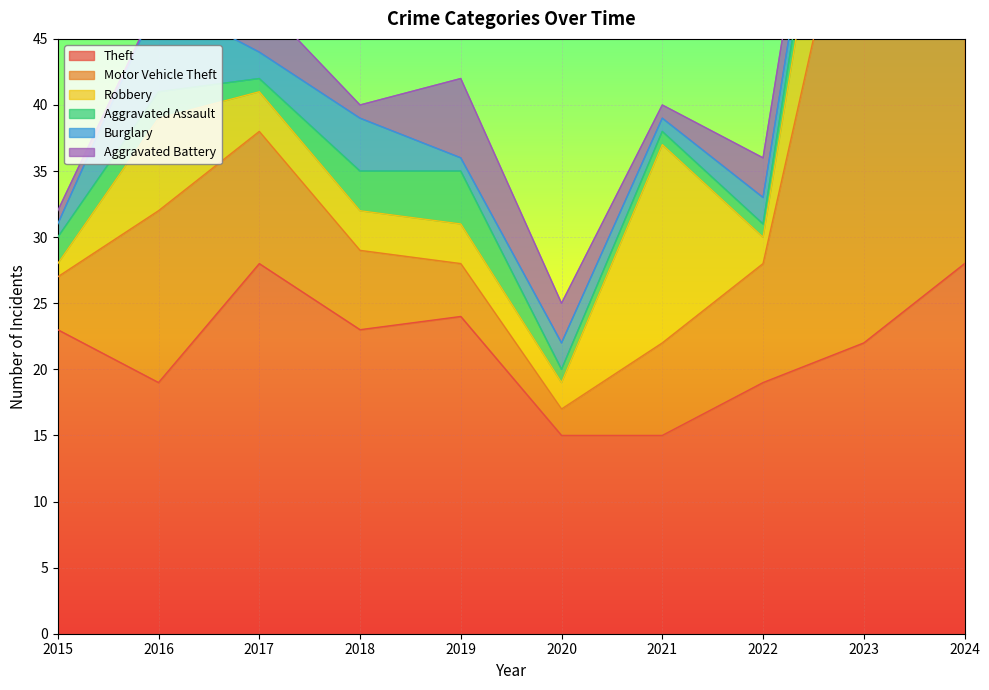

What is the sum of all Motor Vehicle Theft values?

127